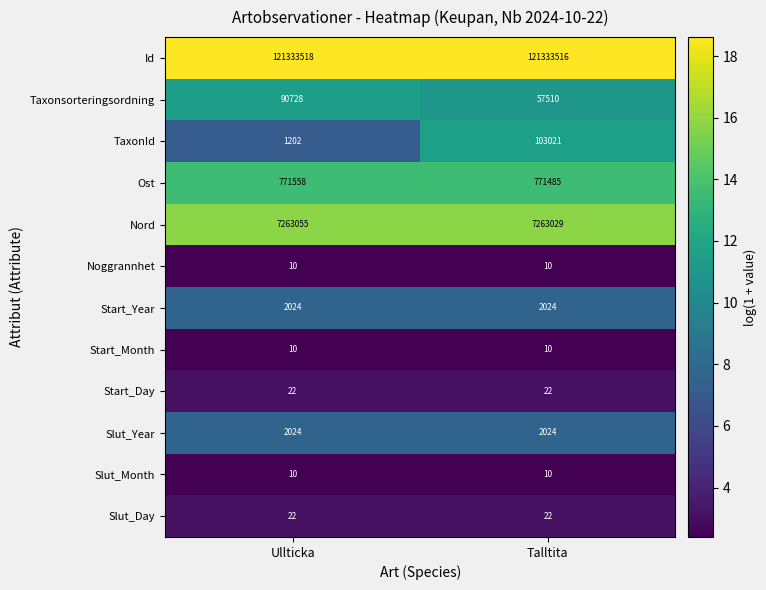

At how many categories does at least one series exceed 12?

2